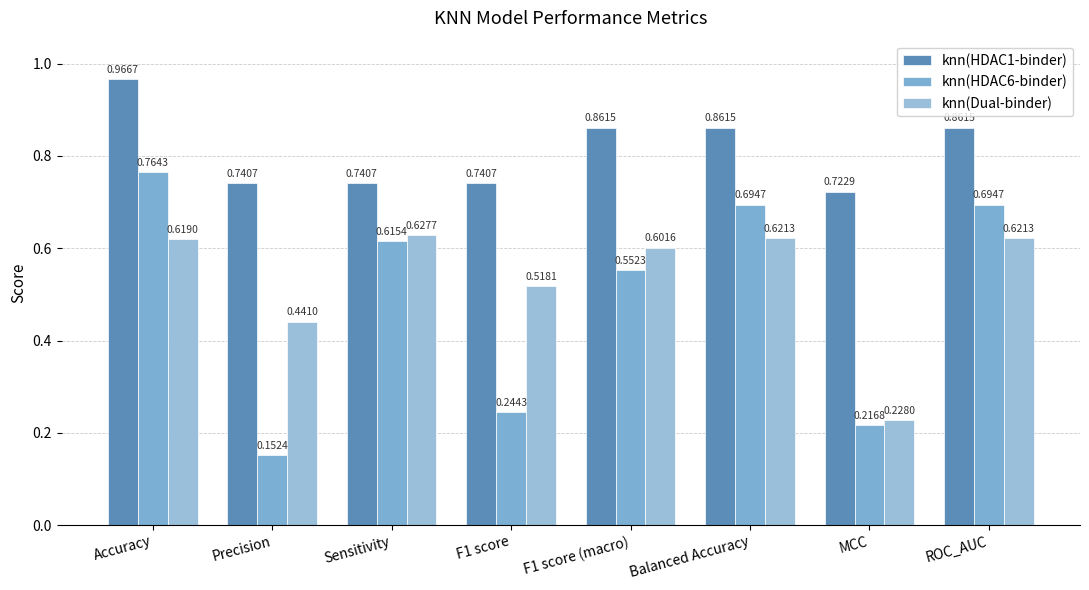

What is the label of the 8th bar from the right?

Accuracy